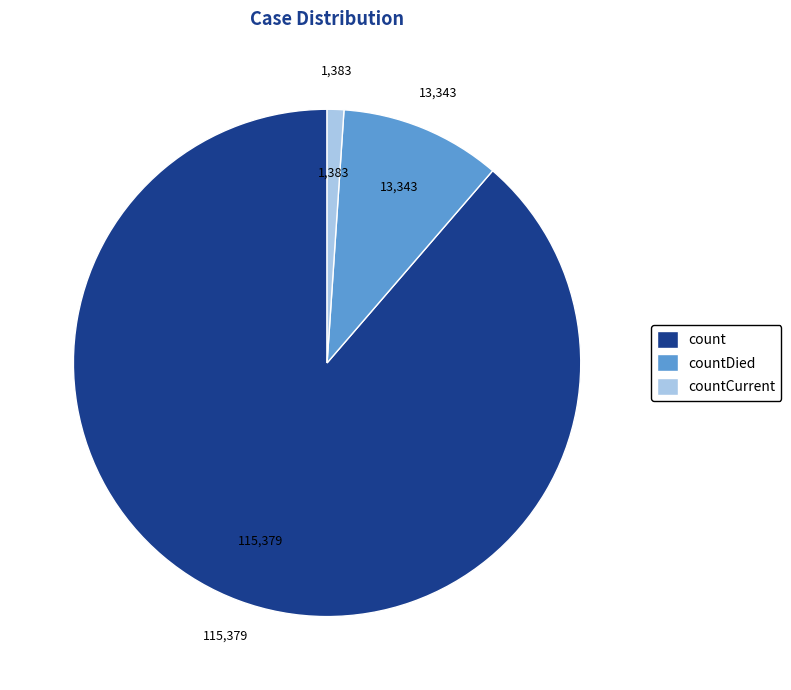

Approximately how many times larger is the value at countDied compared to countCurrent?

9.6